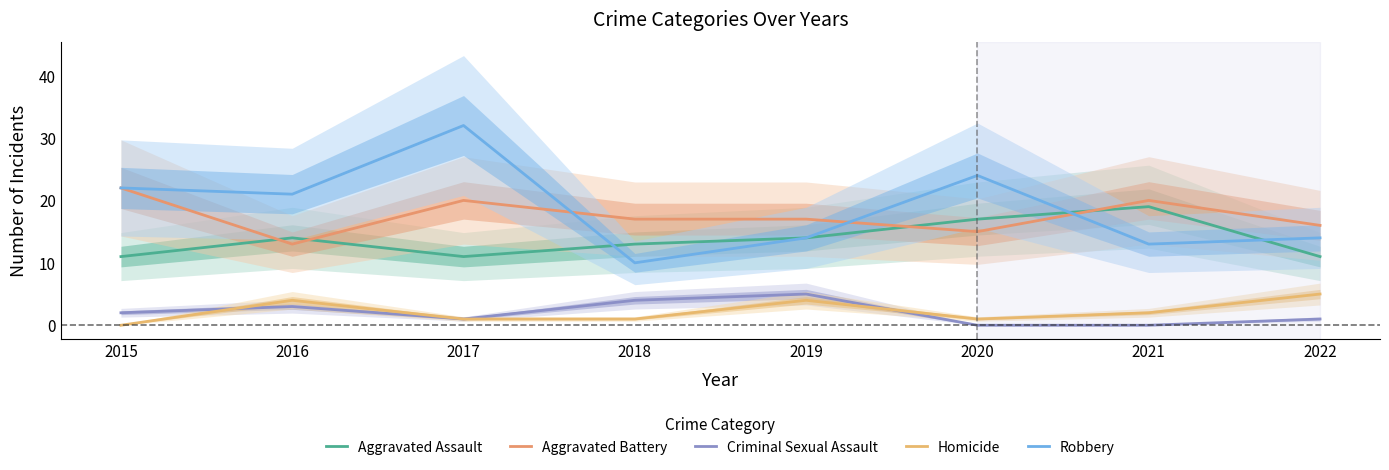

What is the average value of the Aggravated Battery series?

18